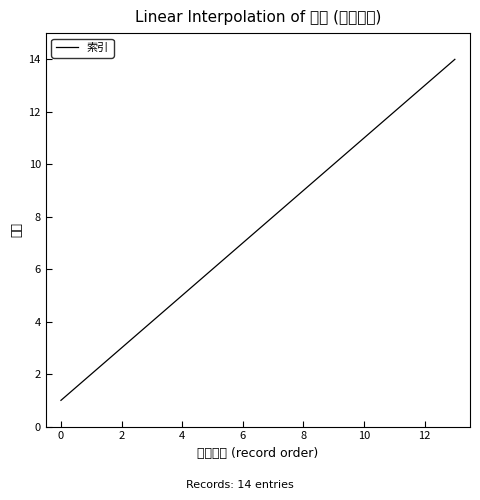

At which label is the value closest to 7?

6